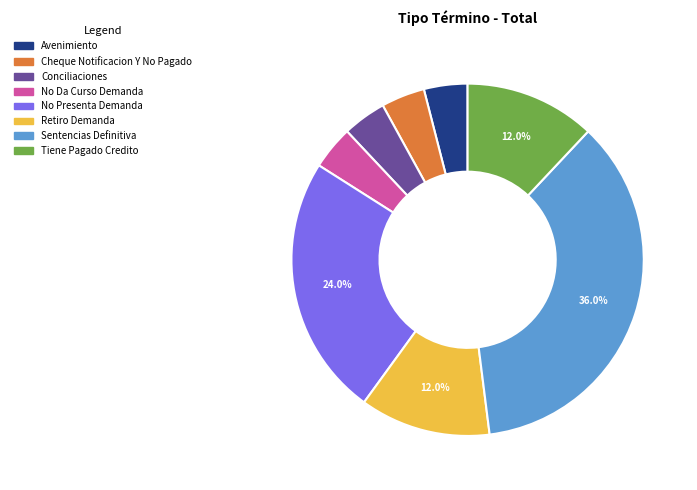

How many segments does this pie chart have?

8